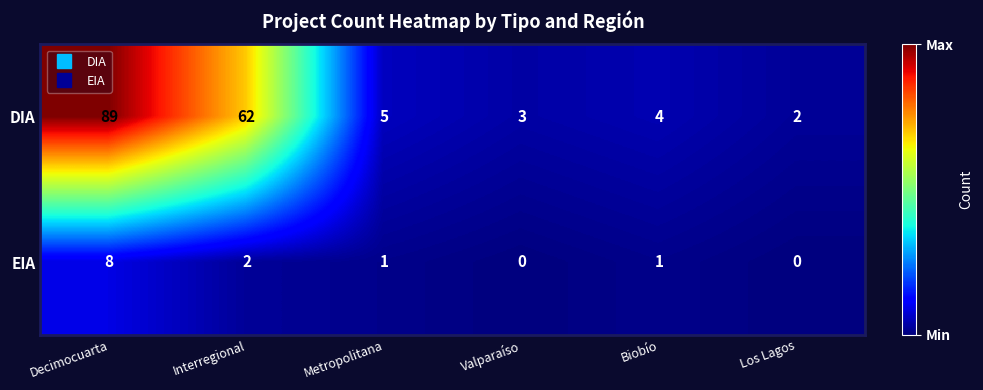

Count the EIA values in the range 0 to 2.

5